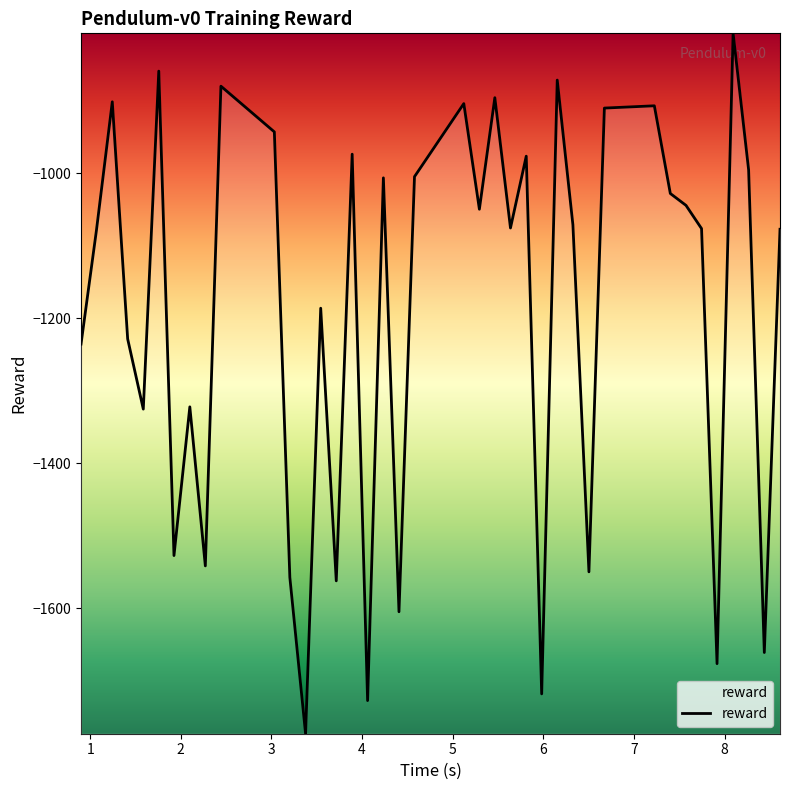

What is the greatest value displayed?

-806.8